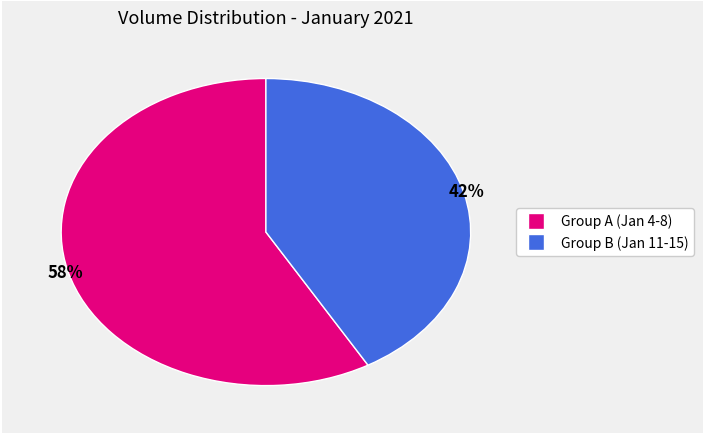

How many slices are in this pie chart?

2